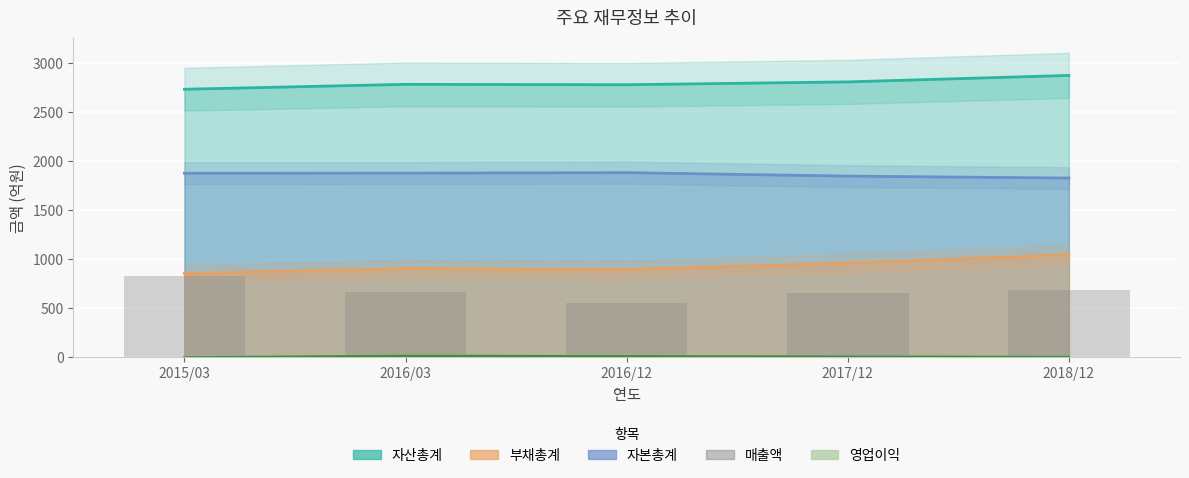

The value at 2016/12 is 298. True or false?

False